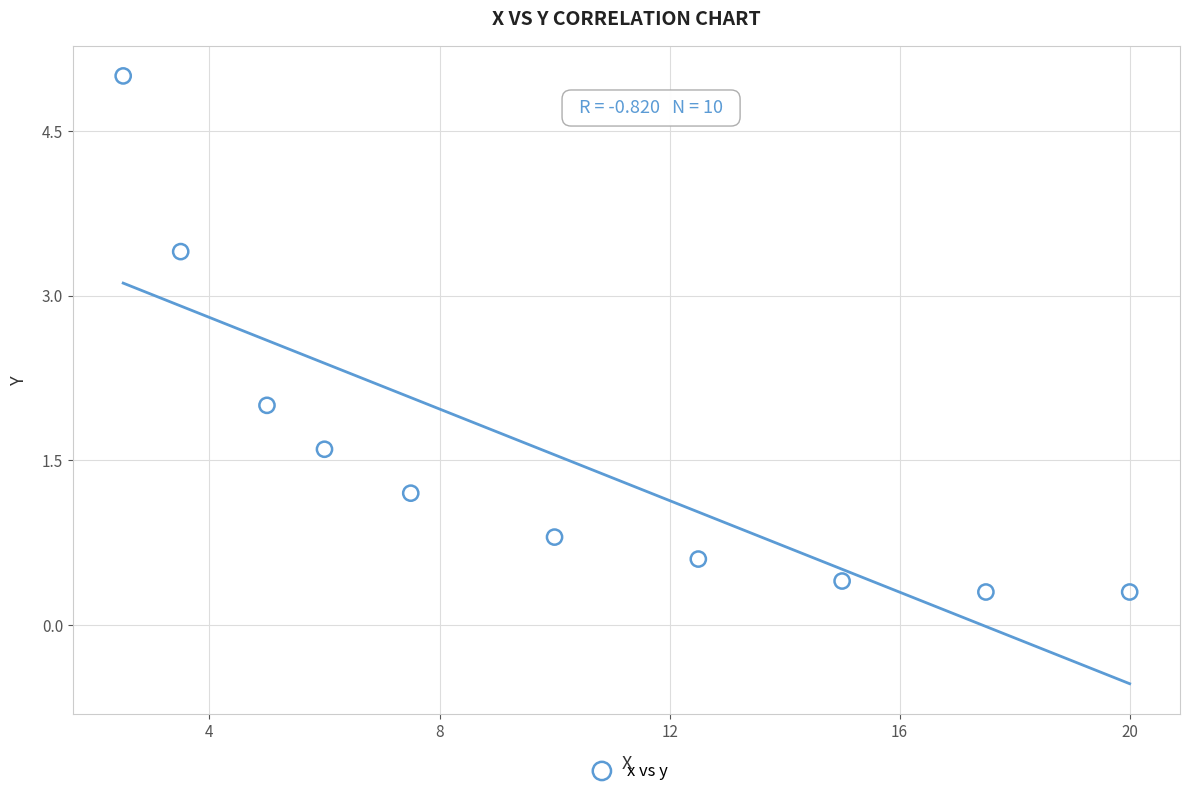

What is the range of X values (max minus min)?

17.5